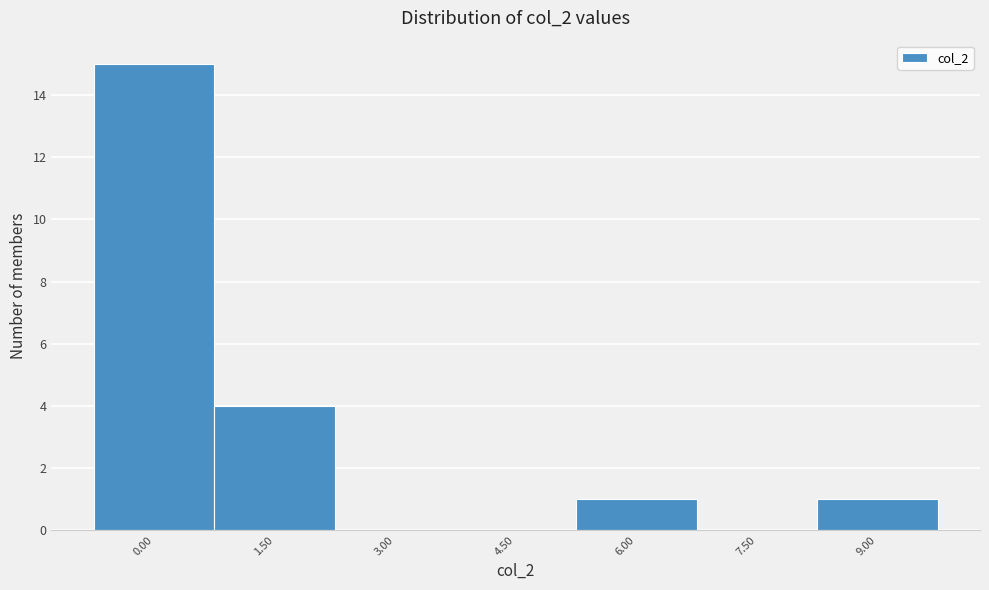

Reading right to left, extract all data points from this chart.

9.00=1	7.50=0	6.00=1	4.50=0	3.00=0	1.50=4	0.00=15